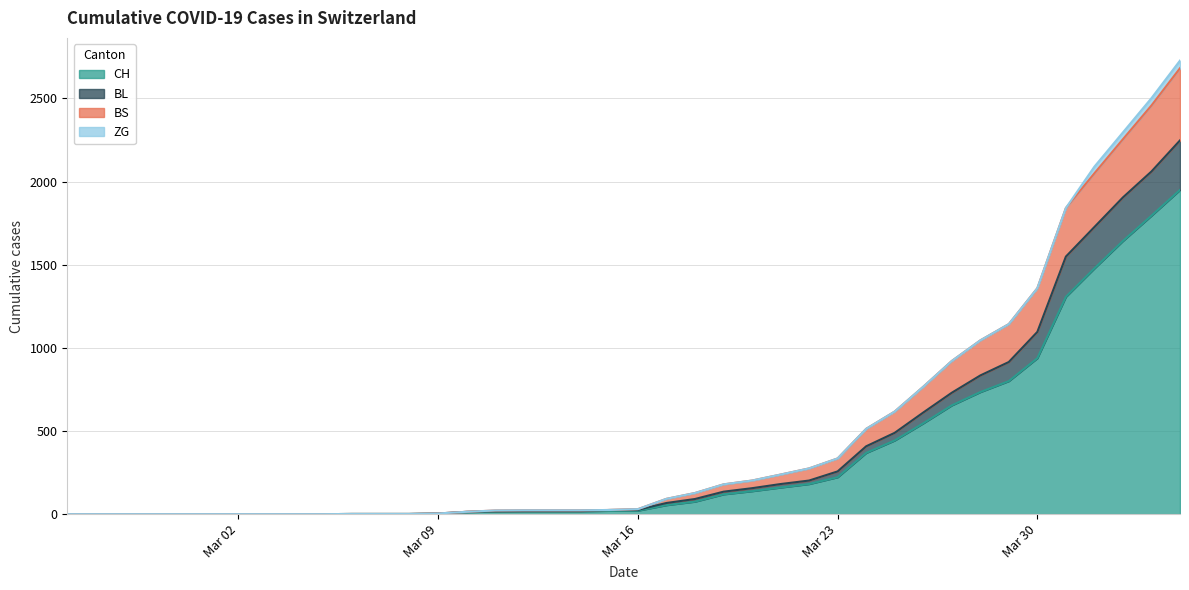

True or false: CH and BL cross at least once.

False